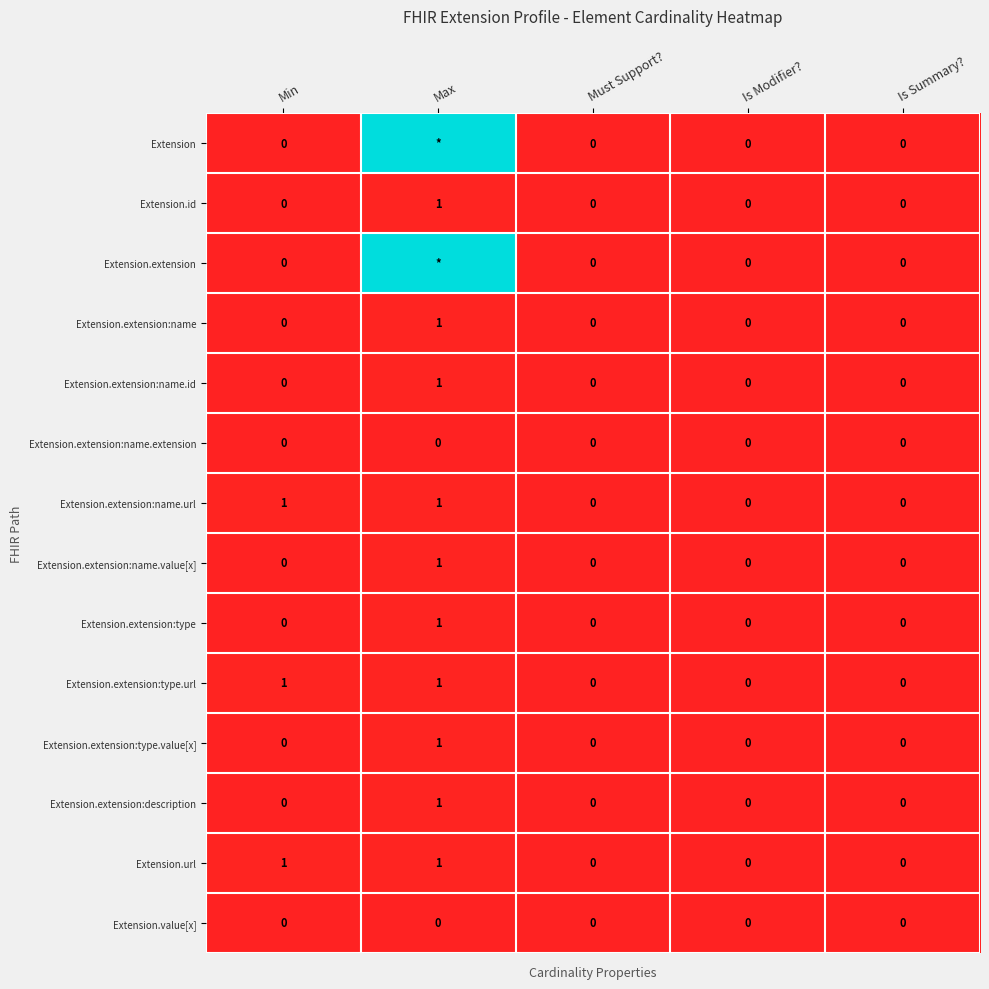

Between Max and Is Modifier?, which is larger?

Max